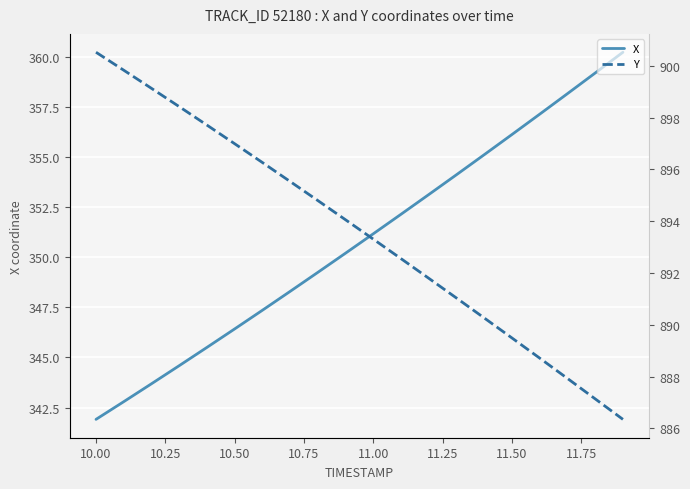

The X series shows 231.5 at 10.00. True or false?

False